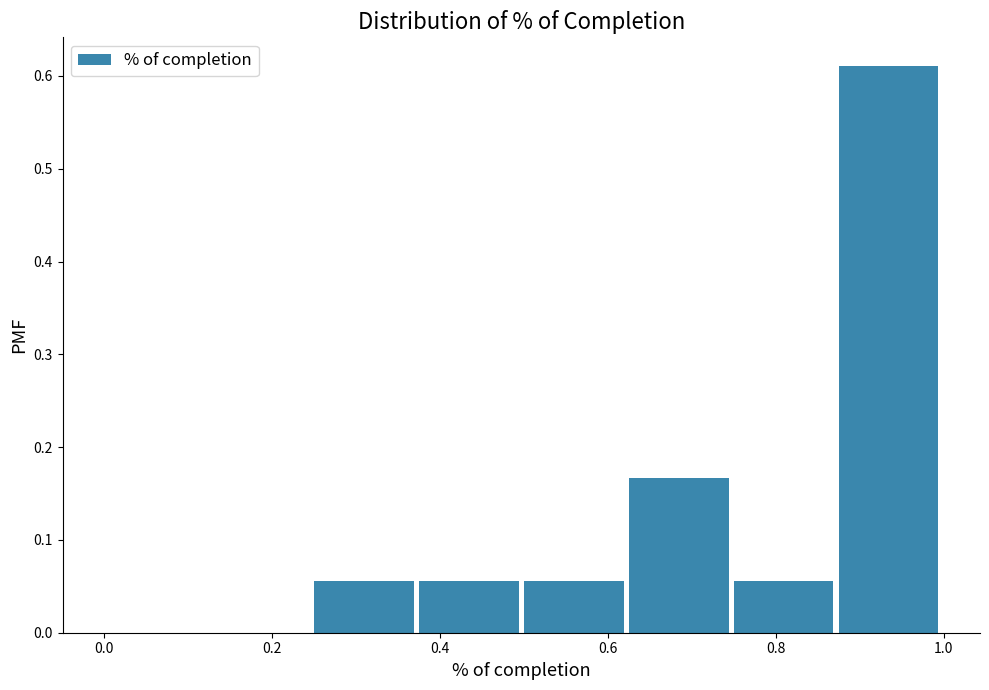

Reading left to right, list every bar in this chart as the range it spans on the x-axis followed by its height. Neither the bar edges nor the heights are printed on the chart, so give them approximately, as read against the axes.

0.000 to 0.125: 0
0.125 to 0.250: 0
0.250 to 0.375: 0.06
0.375 to 0.500: 0.06
0.500 to 0.625: 0.06
0.625 to 0.750: 0.17
0.750 to 0.875: 0.06
0.875 to 1.000: 0.61